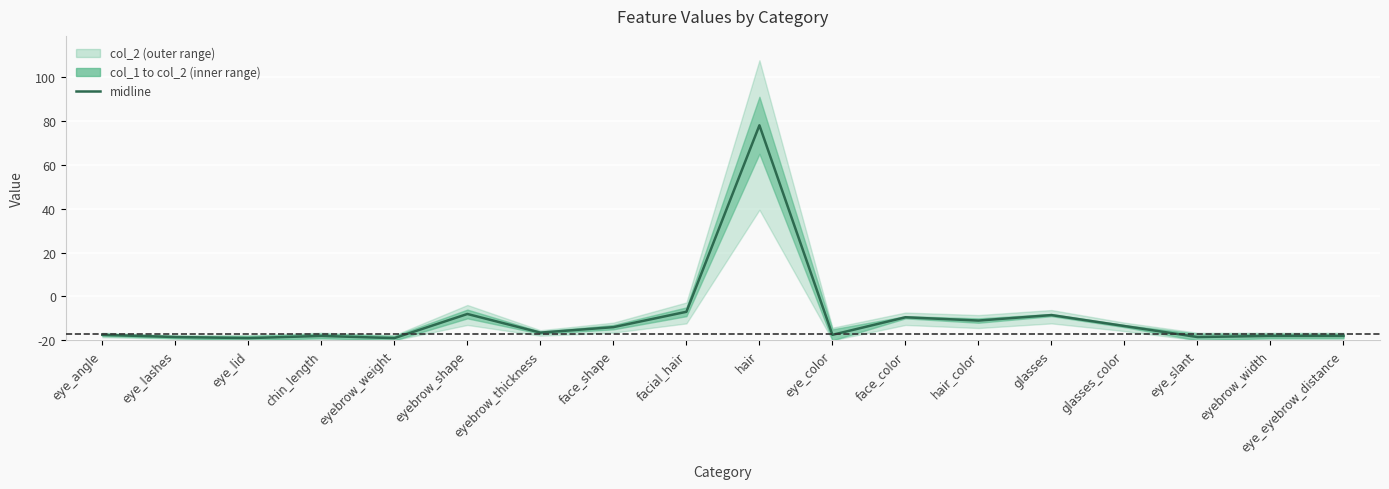

What is the label of the 4th point from the right?

glasses_color